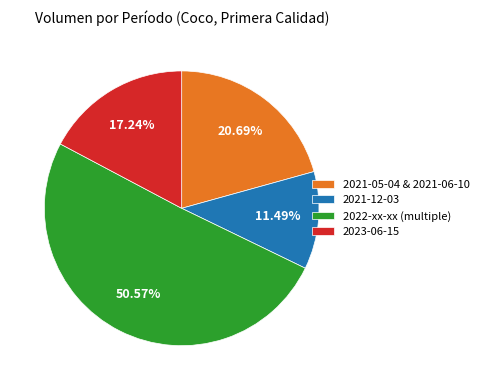

Which category has the smallest portion of the pie?

2021-12-03